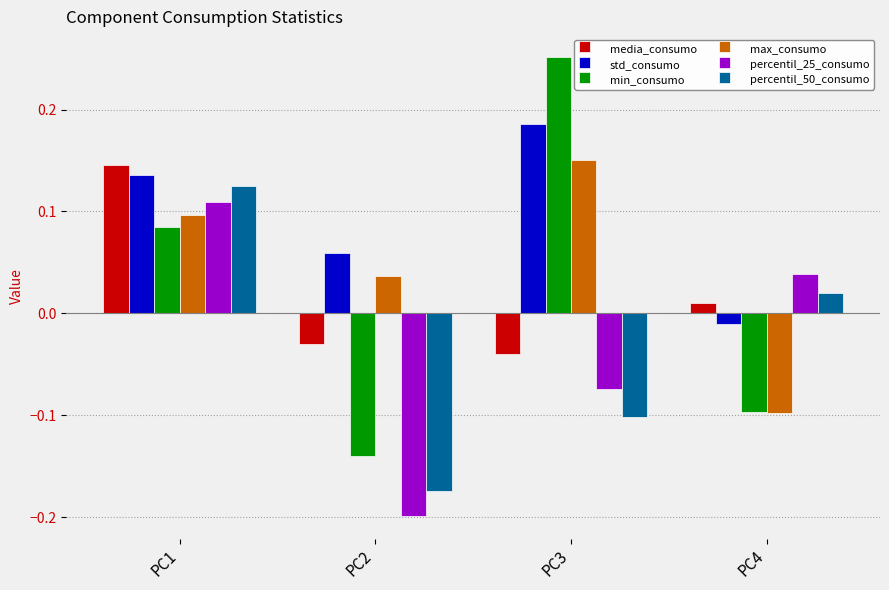

The value of max_consumo at PC2 is 0.1. True or false?

False